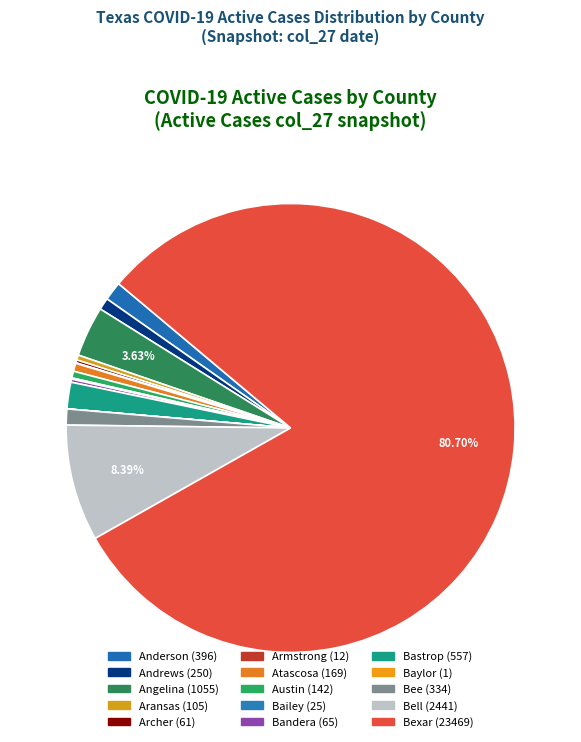

How many slices are in this pie chart?

15